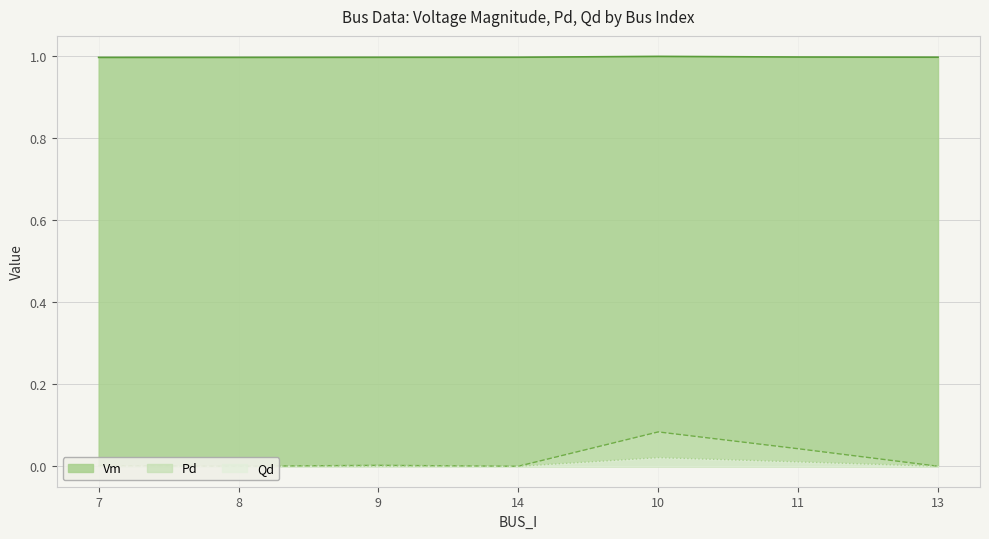

Reading right to left, transcribe all the data shown in this chart.

Vm: 1.0	1.0	1.0	1.0	1.0	1.0	1.0
Pd: 0.0	0.0	0.1	0.0	0.0	0.0	0.0
Qd: 0.0	0.0	0.0	0.0	0.0	0.0	0.0